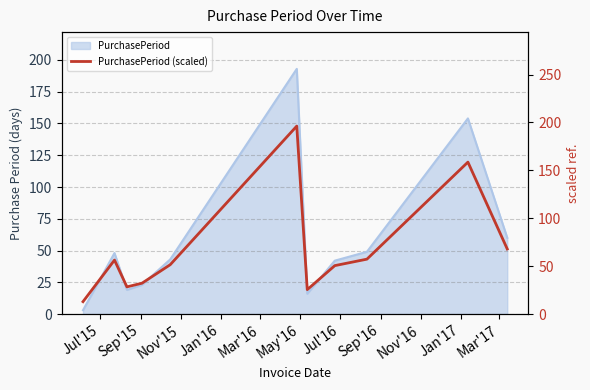

What position from the left is Jan'17?

10